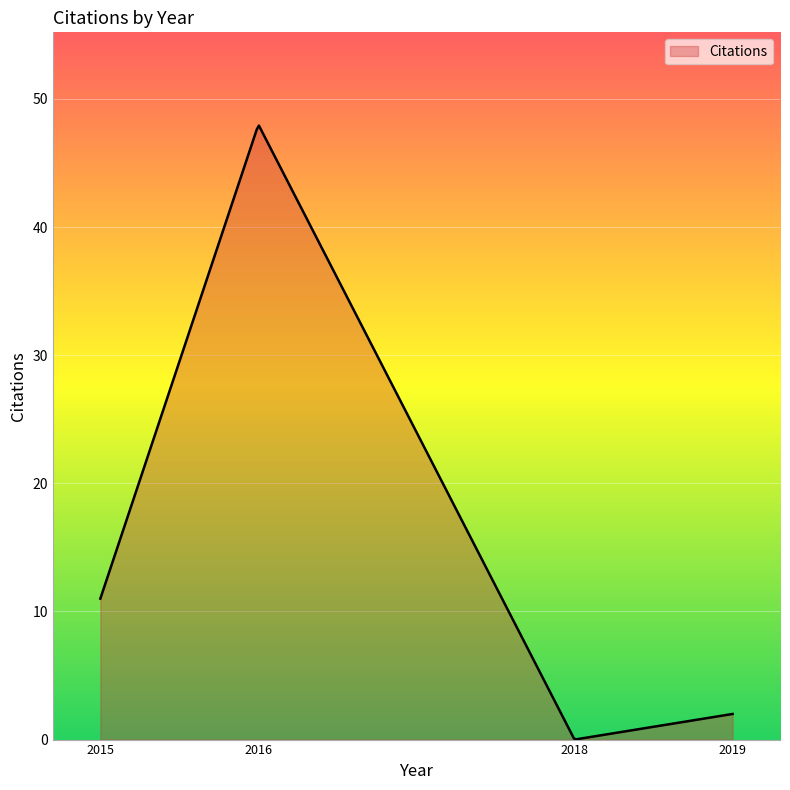

What is the difference between the maximum and minimum values?

47.9